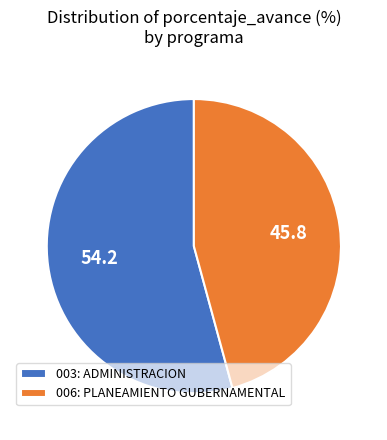

How many segments does this pie chart have?

2